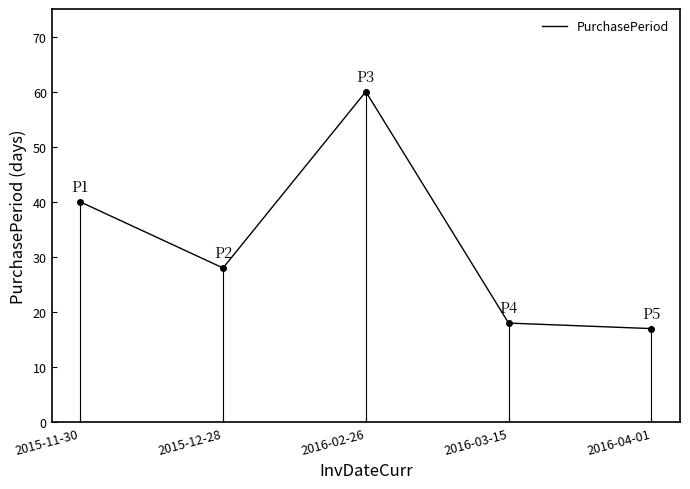

What position from the left is 2016-03-15?

4